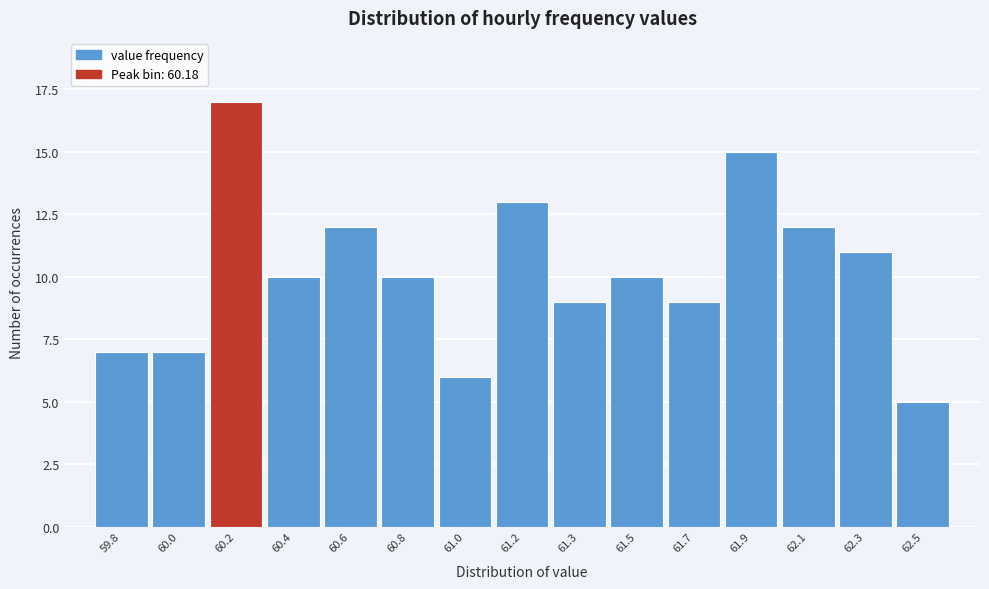

Reading left to right, list all the values displayed in this chart.

7	7	17	10	12	10	6	13	9	10	9	15	12	11	5